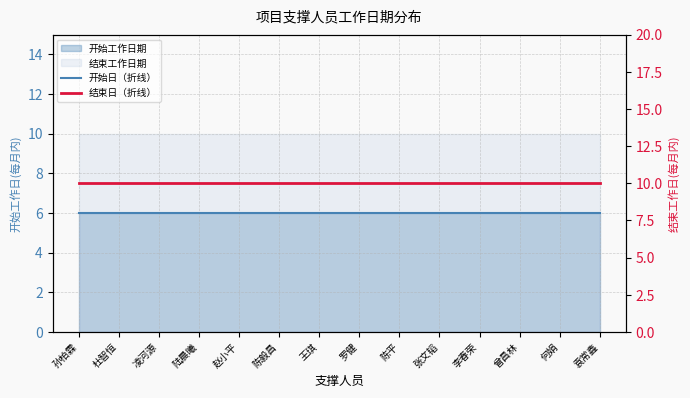

What is the total value across all series at 陆晨曦?

16